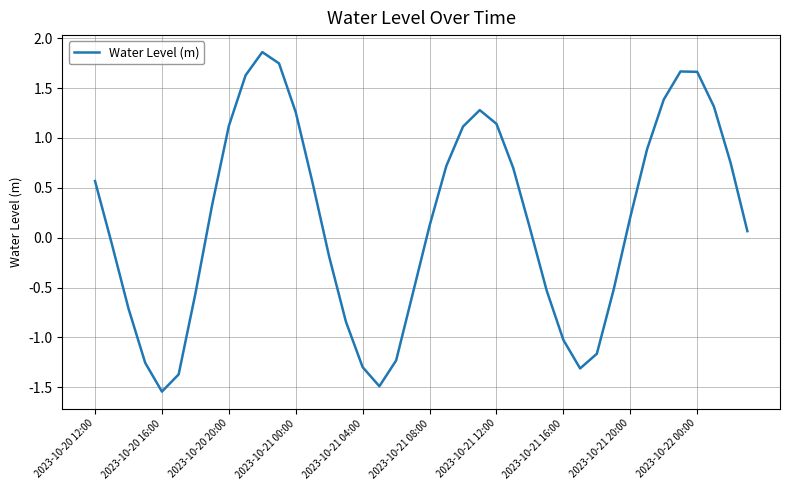

What is the difference between the maximum and minimum values?

3.4